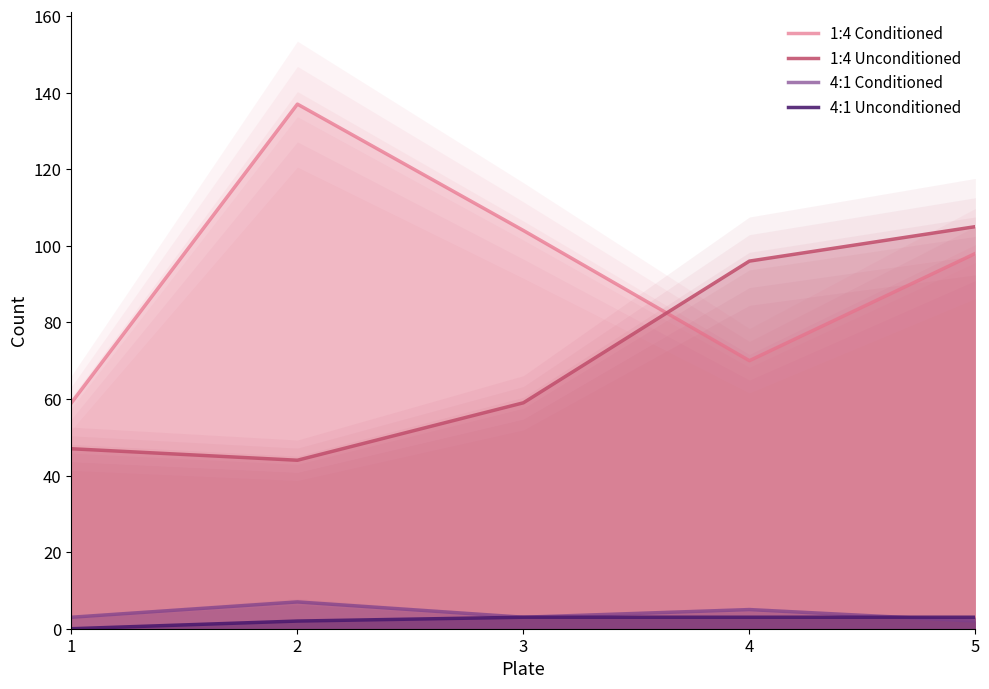

Does the chart display data point markers on the line(s)?

No